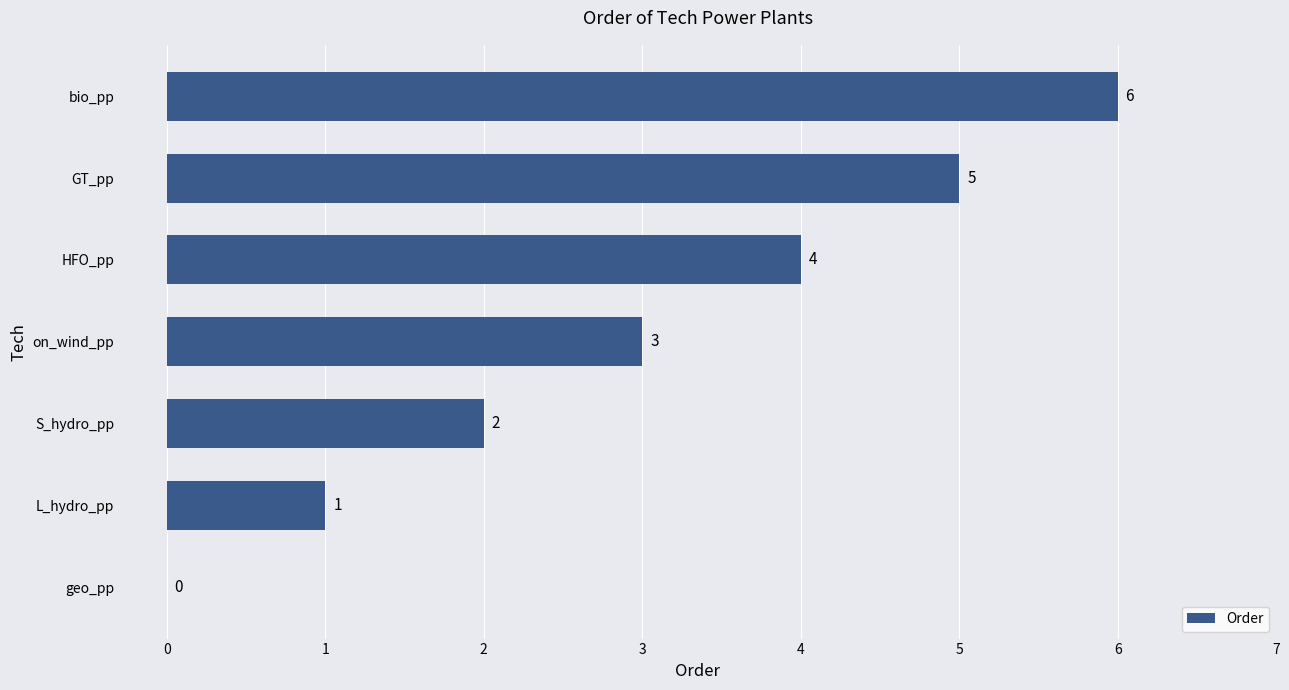

How many positive values are there?

6